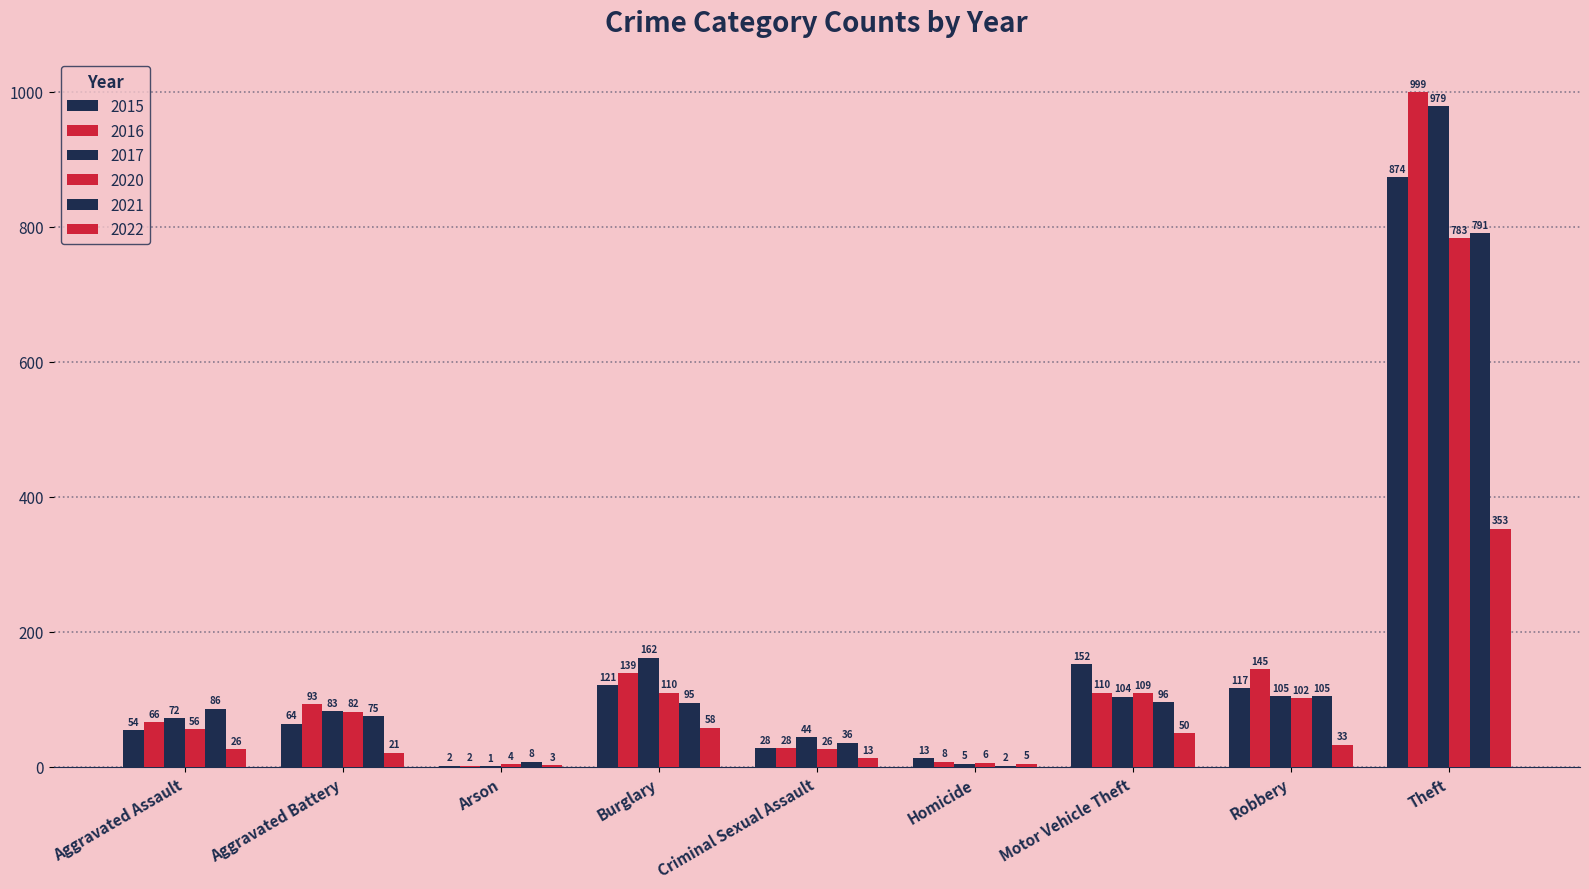

How many distinct data groups are displayed?

6